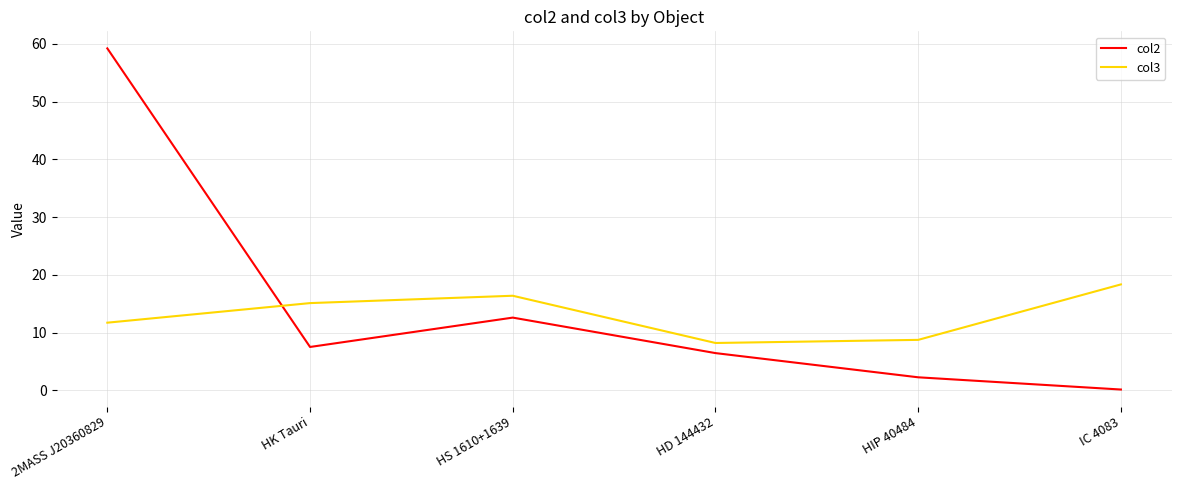

Does the chart display data point markers on the line(s)?

No